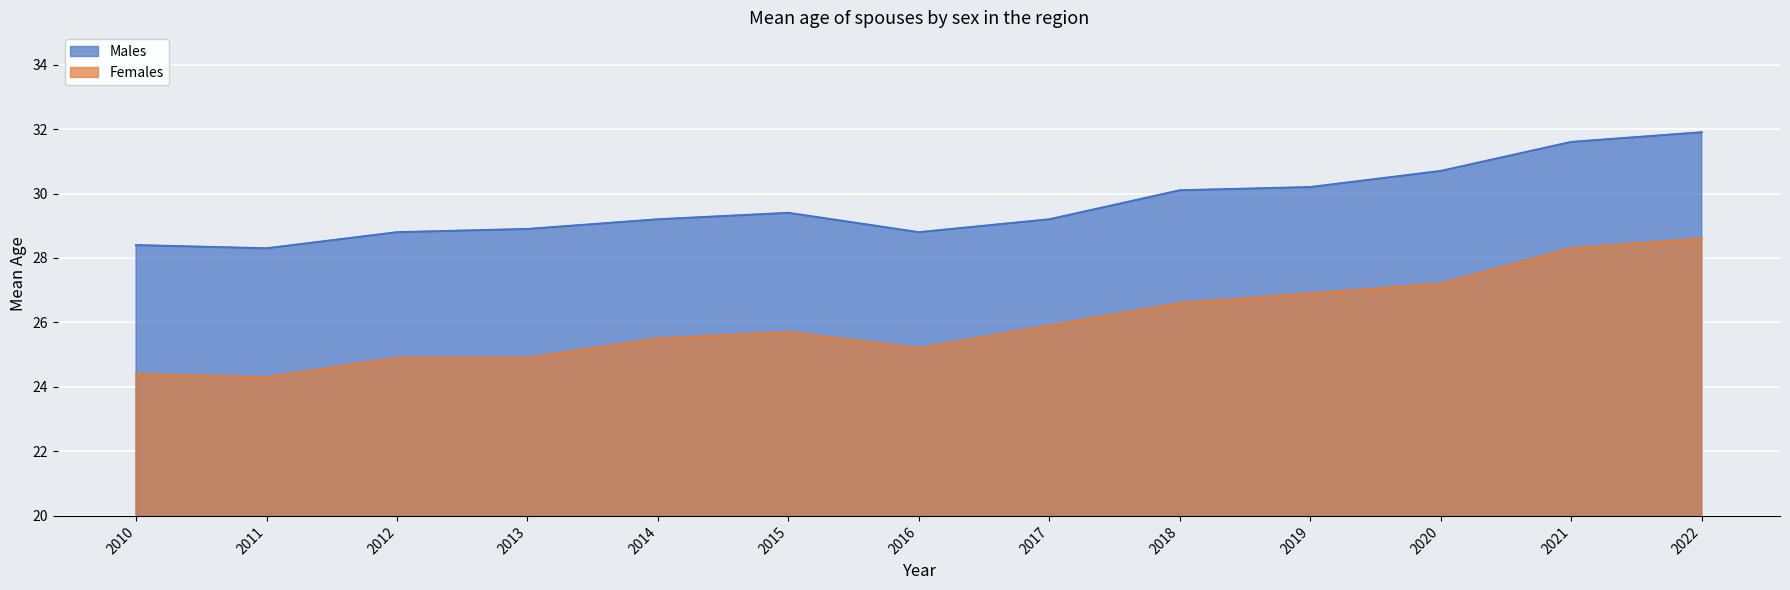

Reading left to right, transcribe all the data shown in this chart.

Males: 28.4	28.3	28.8	28.9	29.2	29.4	28.8	29.2	30.1	30.2	30.7	31.6	31.9
Females: 24.4	24.3	24.9	24.9	25.5	25.7	25.2	25.9	26.6	26.9	27.2	28.3	28.6